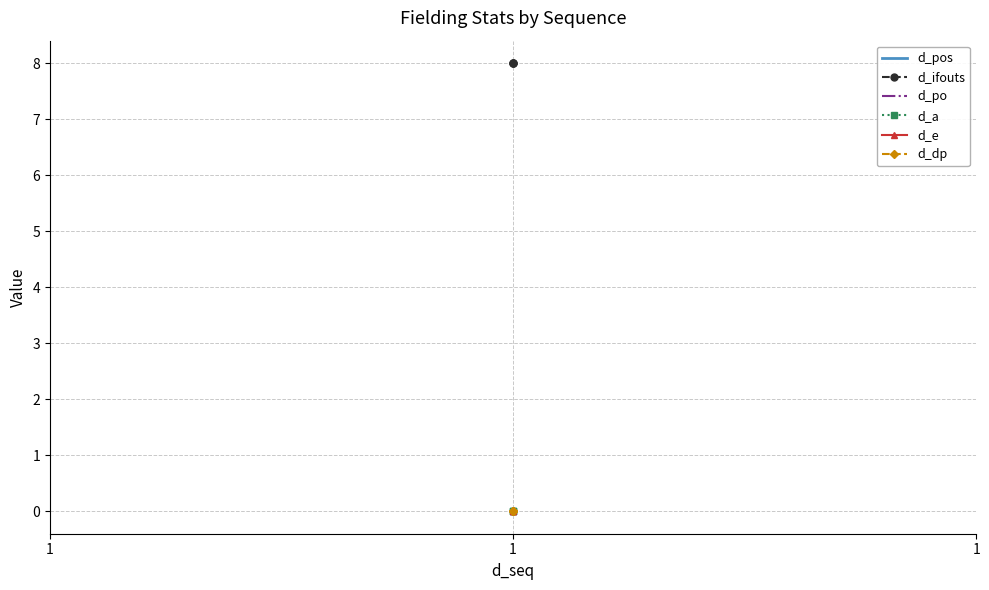

What are all the series names shown in the legend?

d_pos, d_ifouts, d_po, d_a, d_e, d_dp